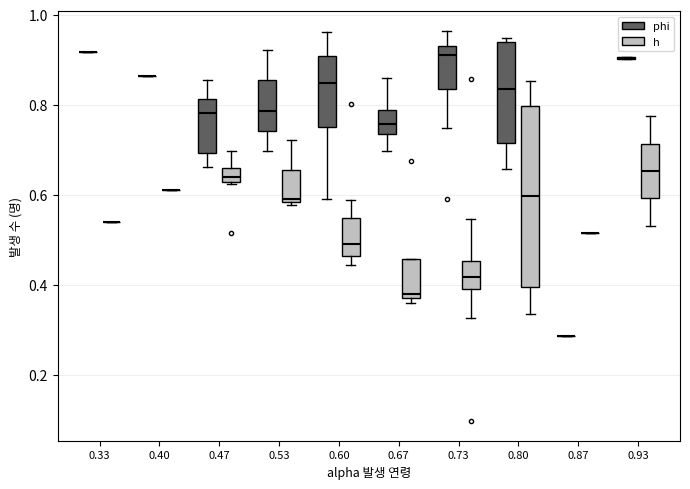

Reading left to right, transcribe this box plot: for each box, give where its median line is, the range the box spans, and where its two whiskers end, as read against the y-axis. The values are not printed on the chart, so give them approximately, as read against the axis.

0.33 (phi): box collapsed to a line at 0.92, whiskers 0.92 to 0.92
0.33 (h): box collapsed to a line at 0.54, whiskers 0.54 to 0.54
0.40 (phi): box collapsed to a line at 0.86, whiskers 0.86 to 0.86
0.40 (h): box collapsed to a line at 0.62, whiskers 0.62 to 0.62
0.47 (phi): median 0.78, box 0.70 to 0.82, whiskers 0.66 to 0.86
0.47 (h): median 0.64, box 0.62 to 0.66, whiskers 0.62 to 0.70
0.53 (phi): median 0.78, box 0.74 to 0.86, whiskers 0.70 to 0.92
0.53 (h): median 0.60, box 0.58 to 0.66, whiskers 0.58 to 0.72
0.60 (phi): median 0.84, box 0.76 to 0.90, whiskers 0.60 to 0.96
0.60 (h): median 0.50, box 0.46 to 0.54, whiskers 0.44 to 0.58
0.67 (phi): median 0.76, box 0.74 to 0.78, whiskers 0.70 to 0.86
0.67 (h): median 0.38 (just above the box's lower edge), box 0.38 to 0.46, whiskers 0.36 to 0.46
0.73 (phi): median 0.92 (just below the box's upper edge), box 0.84 to 0.92, whiskers 0.74 to 0.96
0.73 (h): median 0.42, box 0.40 to 0.46, whiskers 0.32 to 0.54
0.80 (phi): median 0.84, box 0.72 to 0.94, whiskers 0.66 to 0.94 (just above the box's upper edge)
0.80 (h): median 0.60, box 0.40 to 0.80, whiskers 0.34 to 0.86
0.87 (phi): box collapsed to a line at 0.28, whiskers 0.28 to 0.28
0.87 (h): box collapsed to a line at 0.52, whiskers 0.52 to 0.52
0.93 (phi): box collapsed to a line at 0.90, whiskers 0.90 to 0.90
0.93 (h): median 0.66, box 0.60 to 0.72, whiskers 0.54 to 0.78